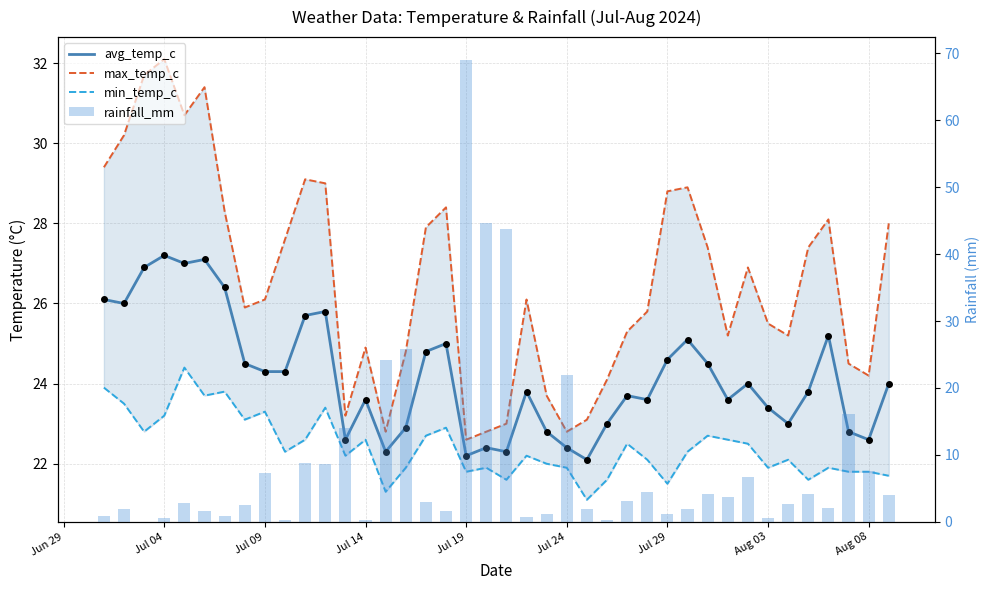

Which series contains the highest Y value?

rainfall_mm